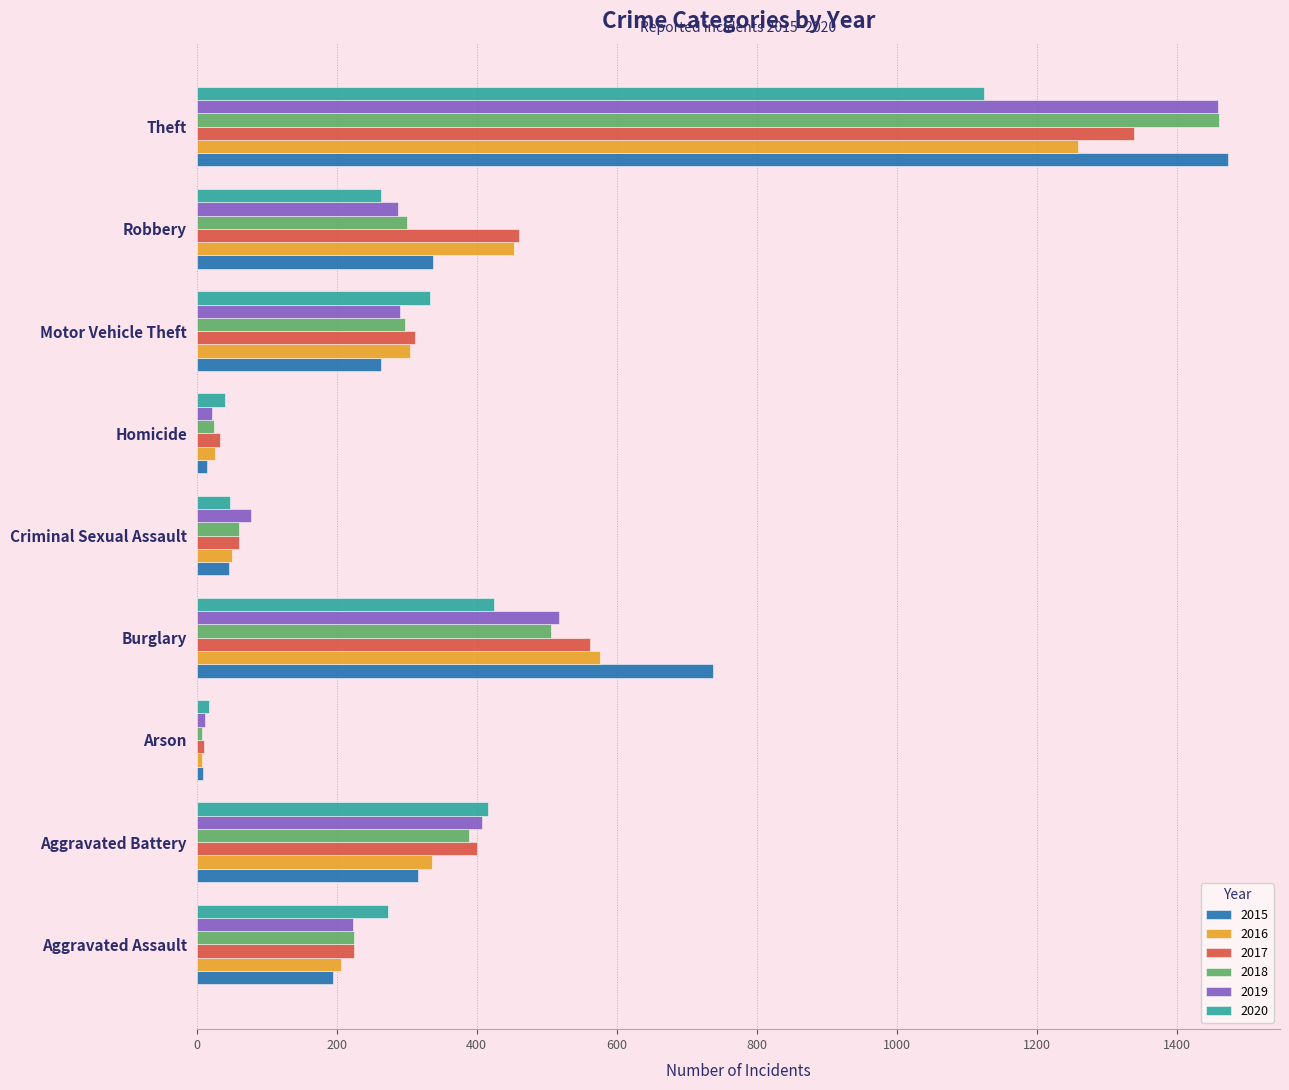

What is the difference between the second highest and minimum values in the 2019 series?

505